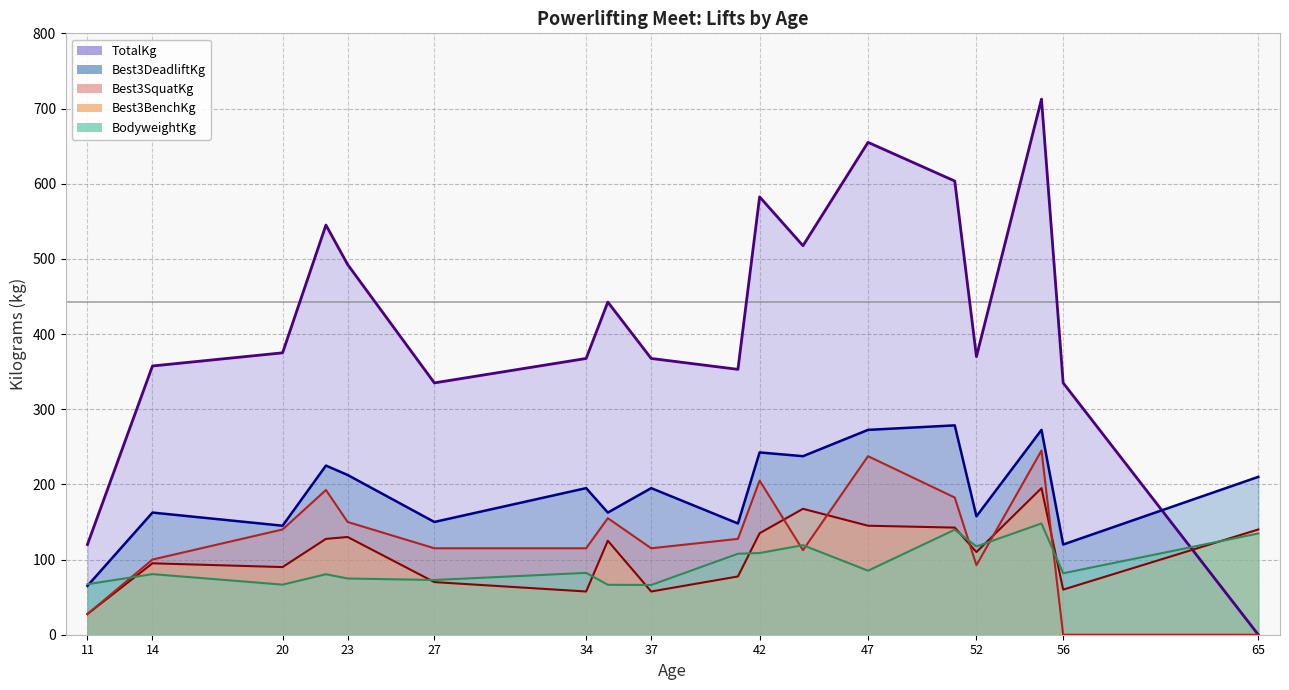

List the series in order of their peak value, lowest first.

BodyweightKg, Best3BenchKg, Best3SquatKg, Best3DeadliftKg, TotalKg